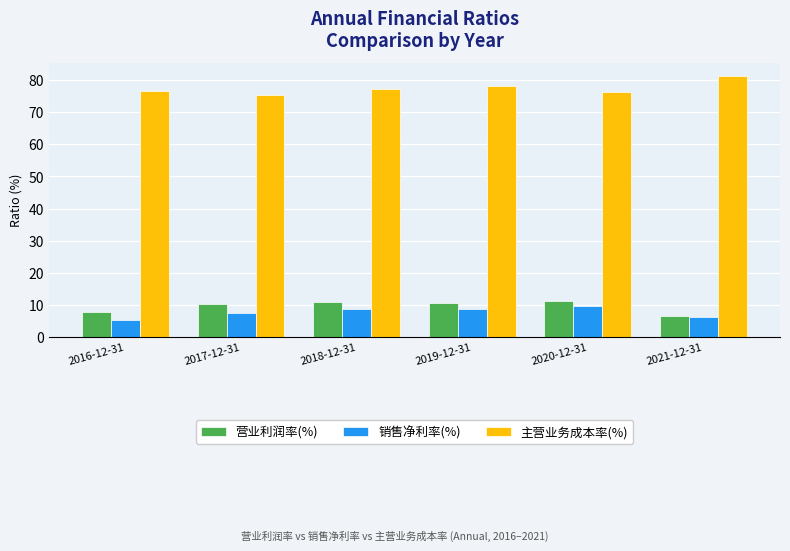

Is it true that 营业利润率(%) equals 2.3 at 2019-12-31?

False